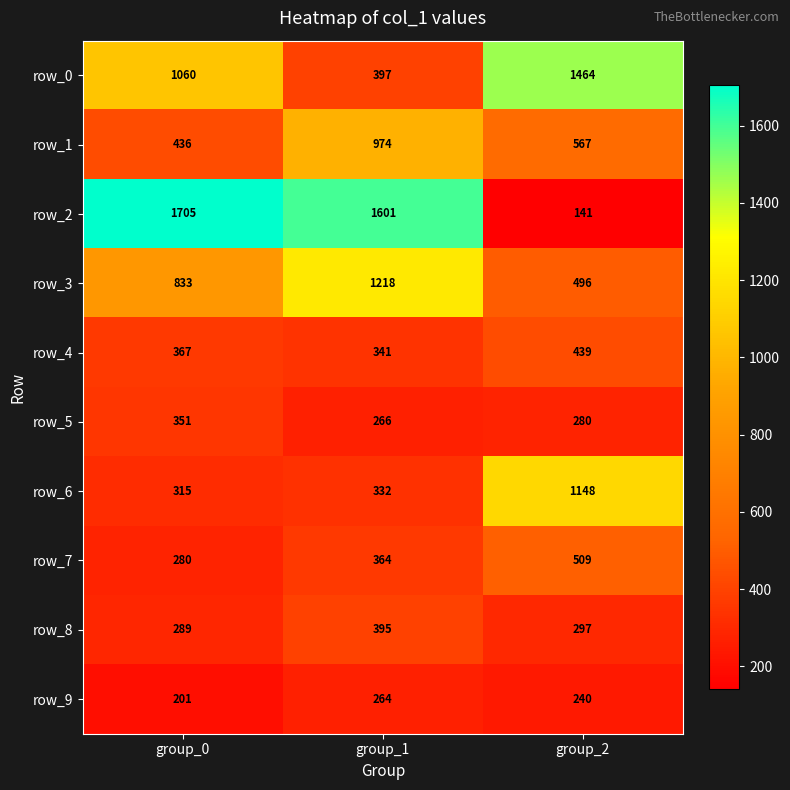

At which label does row_4 reach its minimum?

group_1